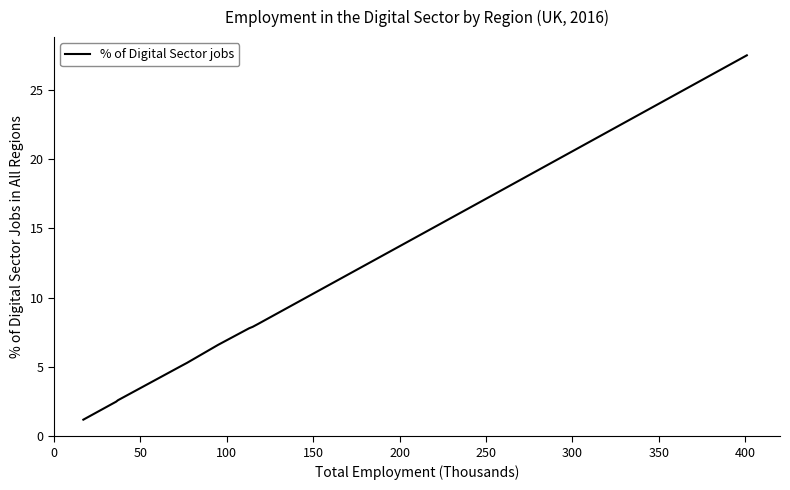

What is the greatest value displayed?

27.5